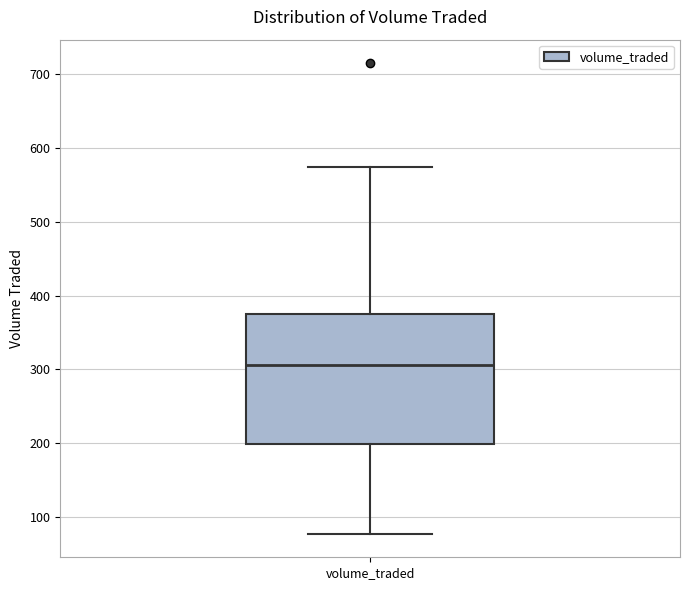

Where does the median line of the box for volume_traded sit on the y-axis? The values are not printed on the chart, so give them approximately, as read against the axis.

310